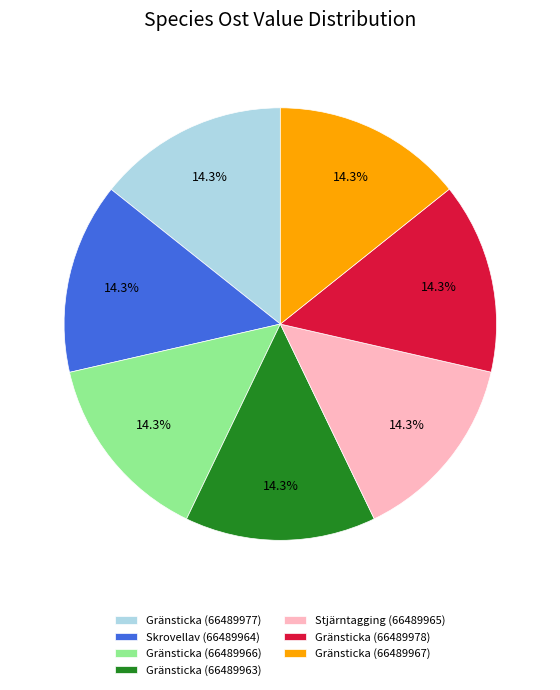

To the nearest percent, what percentage of the pie is Skrovellav (66489964)?

14%